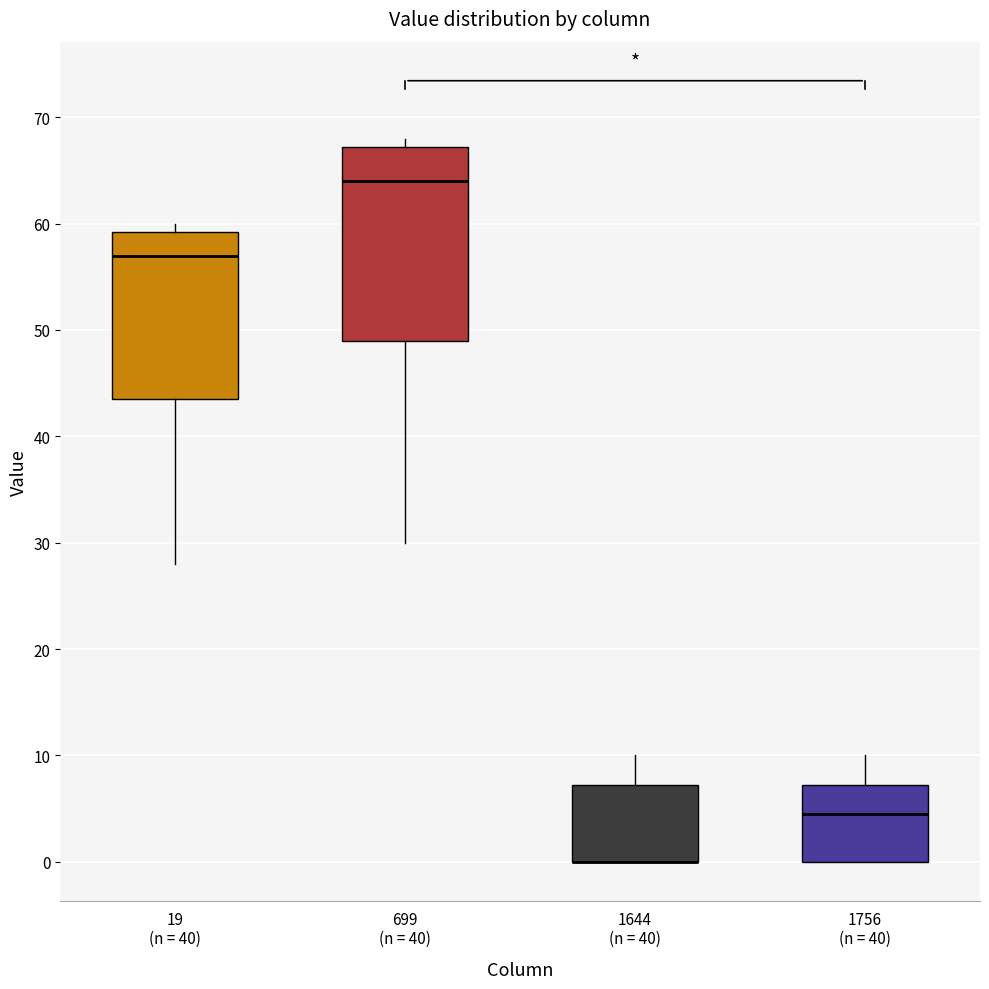

Which box is the tallest, from its lower edge to its upper edge?

699 (n = 40)